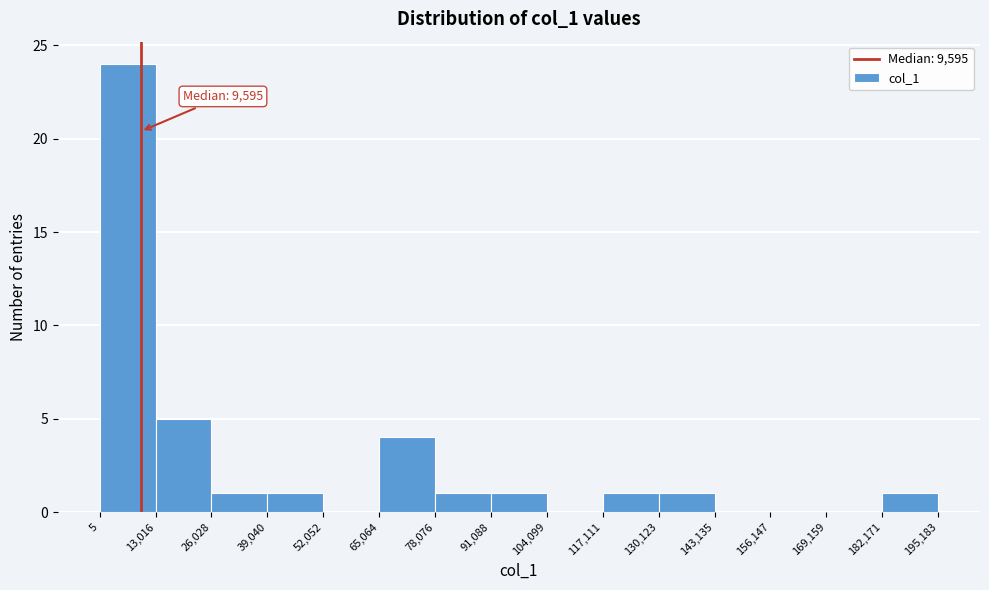

Over which range of the x-axis is the bar tallest?

5 to 13,016